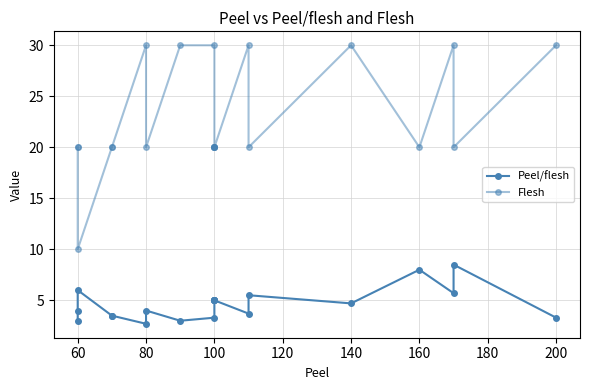

Reading left to right, transcribe all the data shown in this chart.

Peel/flesh: 3.0	4.0	6.0	3.5	3.5	2.7	4.0	3.0	3.3	5.0	5.0	5.0	5.0	5.0	3.7	5.5	4.7	8.0	5.7	8.5	3.3
Flesh: 20.0	20.0	10.0	20.0	20.0	30.0	20.0	30.0	30.0	20.0	20.0	20.0	20.0	20.0	30.0	20.0	30.0	20.0	30.0	20.0	30.0